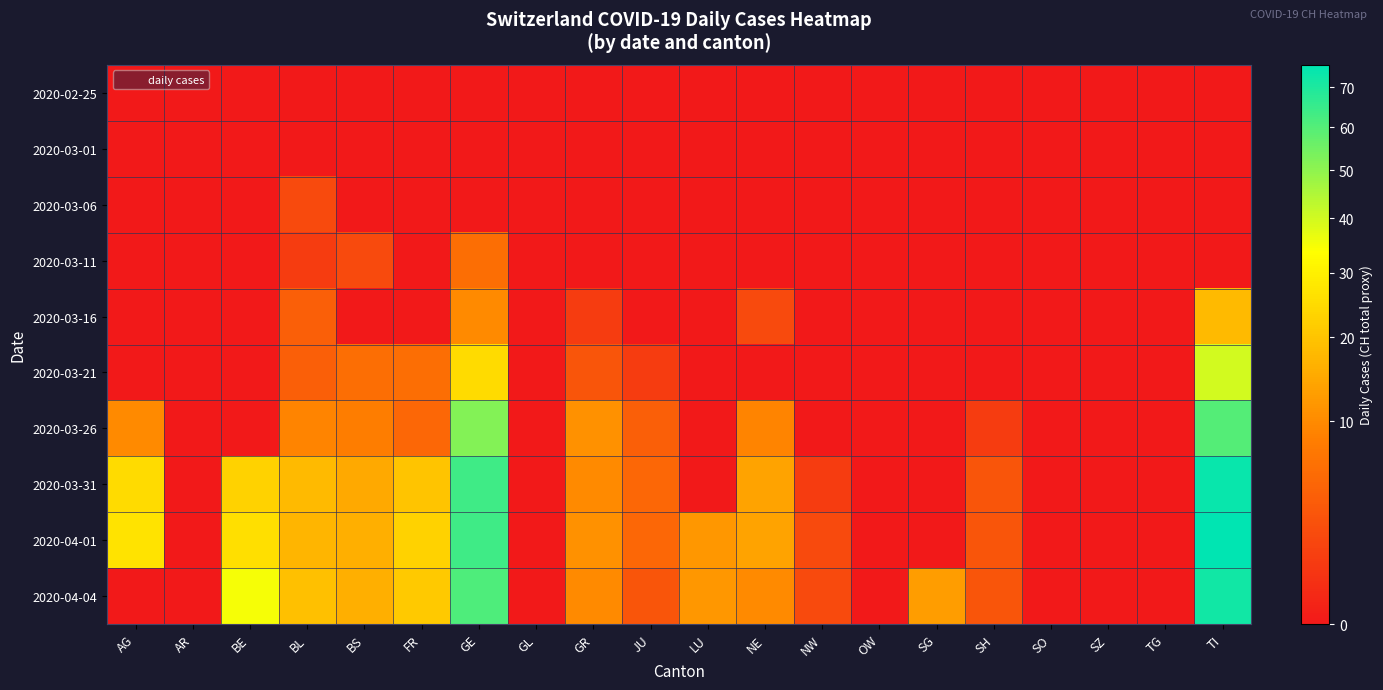

Reading left to right, what are all the values shown in this chart?

2020-02-25: AG=0	AR=0	BE=0	BL=0	BS=0	FR=0	GE=0	GL=0	GR=0	JU=0	LU=0	NE=0	NW=0	OW=0	SG=0	SH=0	SO=0	SZ=0	TG=0	TI=0
2020-03-01: AG=0	AR=0	BE=0	BL=0	BS=0	FR=0	GE=0	GL=0	GR=0	JU=0	LU=0	NE=0	NW=0	OW=0	SG=0	SH=0	SO=0	SZ=0	TG=0	TI=0
2020-03-06: AG=0	AR=0	BE=0	BL=2	BS=0	FR=0	GE=0	GL=0	GR=0	JU=0	LU=0	NE=0	NW=0	OW=0	SG=0	SH=0	SO=0	SZ=0	TG=0	TI=0
2020-03-11: AG=0	AR=0	BE=0	BL=1	BS=2	FR=0	GE=6	GL=0	GR=0	JU=0	LU=0	NE=0	NW=0	OW=0	SG=0	SH=0	SO=0	SZ=0	TG=0	TI=0
2020-03-16: AG=0	AR=0	BE=0	BL=4	BS=0	FR=0	GE=10	GL=0	GR=1	JU=0	LU=0	NE=2	NW=0	OW=0	SG=0	SH=0	SO=0	SZ=0	TG=0	TI=18
2020-03-21: AG=0	AR=0	BE=0	BL=4	BS=6	FR=6	GE=25	GL=0	GR=3	JU=1	LU=0	NE=0	NW=0	OW=0	SG=0	SH=0	SO=0	SZ=0	TG=0	TI=40
2020-03-26: AG=10	AR=0	BE=0	BL=9	BS=8	FR=5	GE=52	GL=0	GR=11	JU=4	LU=0	NE=9	NW=0	OW=0	SG=0	SH=1	SO=0	SZ=0	TG=0	TI=60
2020-03-31: AG=25	AR=0	BE=23	BL=18	BS=15	FR=20	GE=64	GL=0	GR=10	JU=5	LU=0	NE=14	NW=1	OW=0	SG=0	SH=3	SO=0	SZ=0	TG=0	TI=74
2020-04-01: AG=27	AR=0	BE=26	BL=17	BS=16	FR=23	GE=64	GL=0	GR=11	JU=5	LU=12	NE=14	NW=2	OW=0	SG=0	SH=3	SO=0	SZ=0	TG=0	TI=76
2020-04-04: AG=0	AR=0	BE=35	BL=19	BS=16	FR=21	GE=61	GL=0	GR=10	JU=3	LU=12	NE=10	NW=2	OW=0	SG=13	SH=3	SO=0	SZ=0	TG=0	TI=72